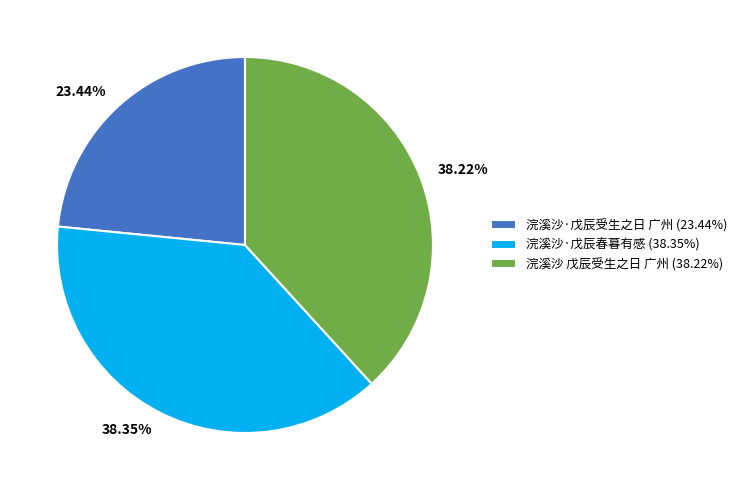

To the nearest percent, what is the combined percentage of 浣溪沙 戊辰受生之日 广州 and 浣溪沙·戊辰受生之日 广州?

62%